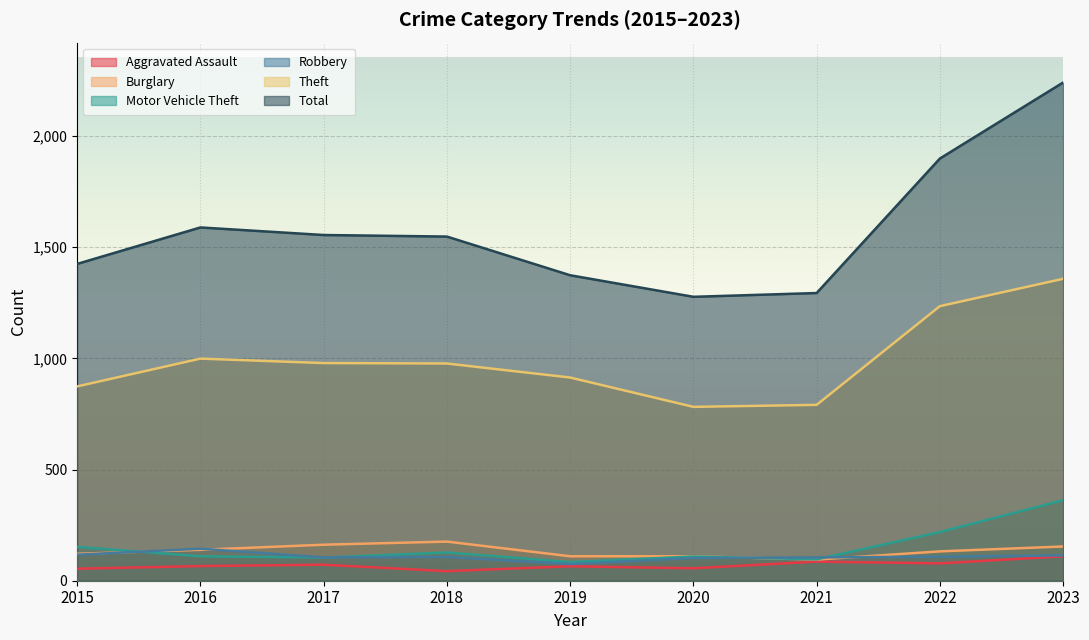

Reading left to right, extract all data points from this chart.

Aggravated Assault: 54	66	72	43	65	56	86	78	110
Burglary: 121	139	162	176	110	110	95	132	154
Motor Vehicle Theft: 152	110	104	127	84	109	96	219	362
Robbery: 117	144	105	107	75	102	105	108	114
Theft: 874	999	979	977	914	782	791	1235	1358
Total: 1425	1589	1555	1548	1374	1277	1294	1899	2241